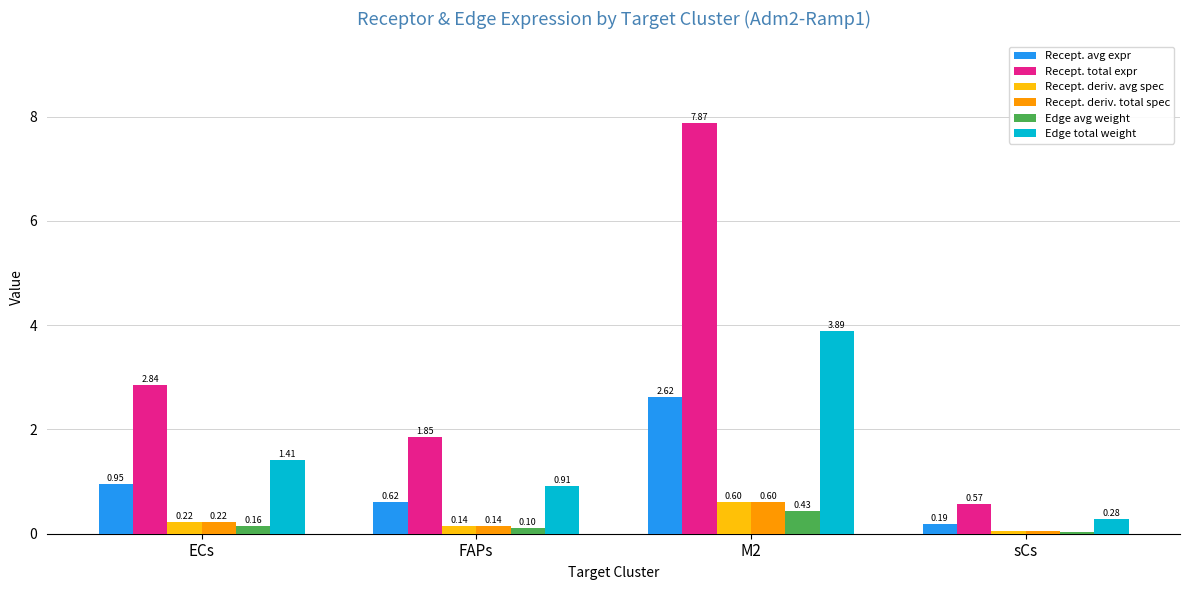

How many groups of bars are there?

4